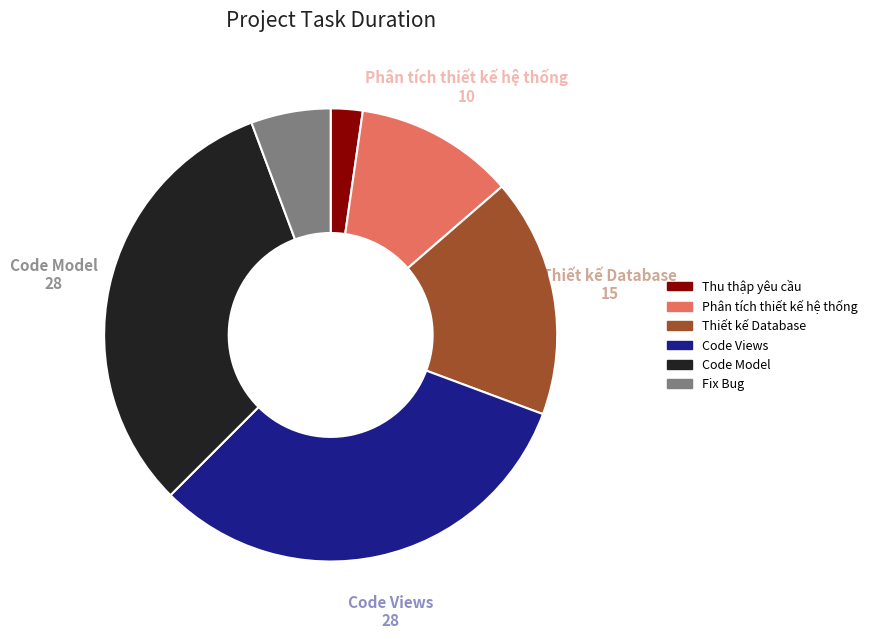

Is there any slice that represents more than half of the pie?

No